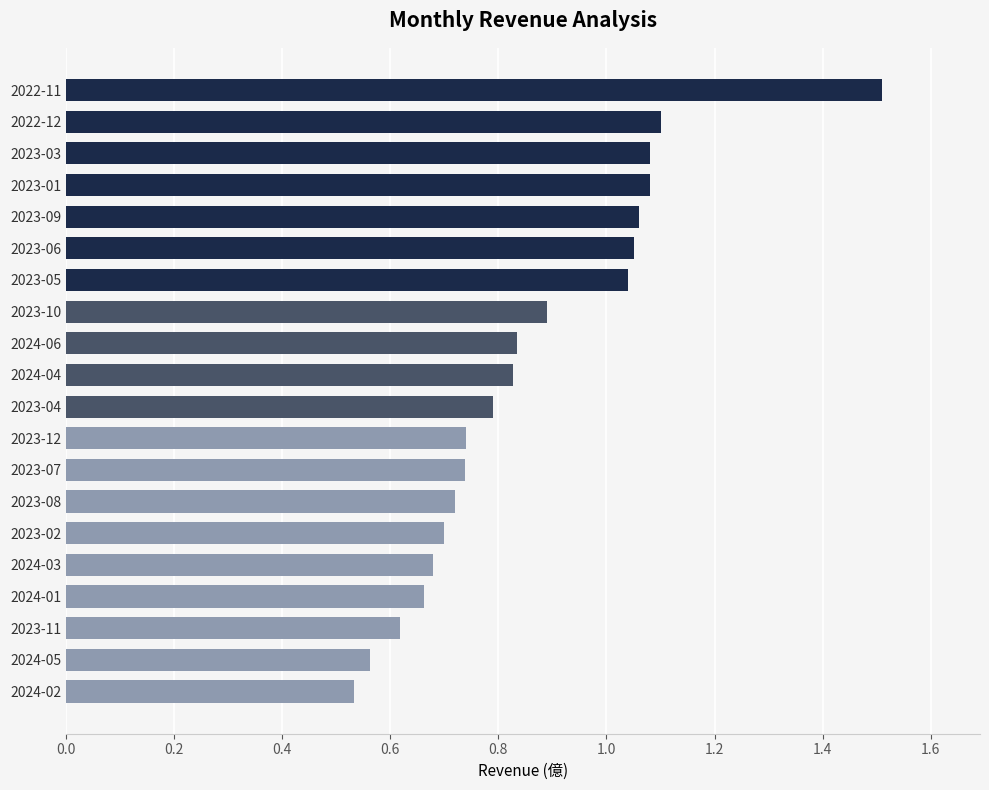

Which has a higher value, 2022-11 or 2024-04?

2022-11